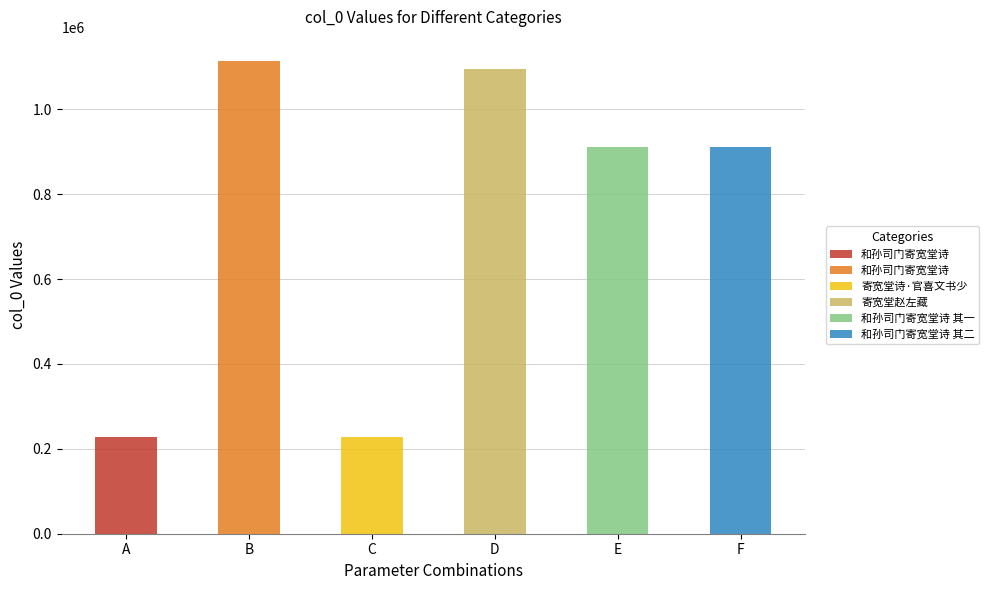

Reading right to left, transcribe all the data shown in this chart.

和孙司门寄宽堂诗 其二=911553	和孙司门寄宽堂诗 其一=911554	寄宽堂赵左藏=1096091	寄宽堂诗·官喜文书少=228735	和孙司门寄宽堂诗=1115040	和孙司门寄宽堂诗=228646